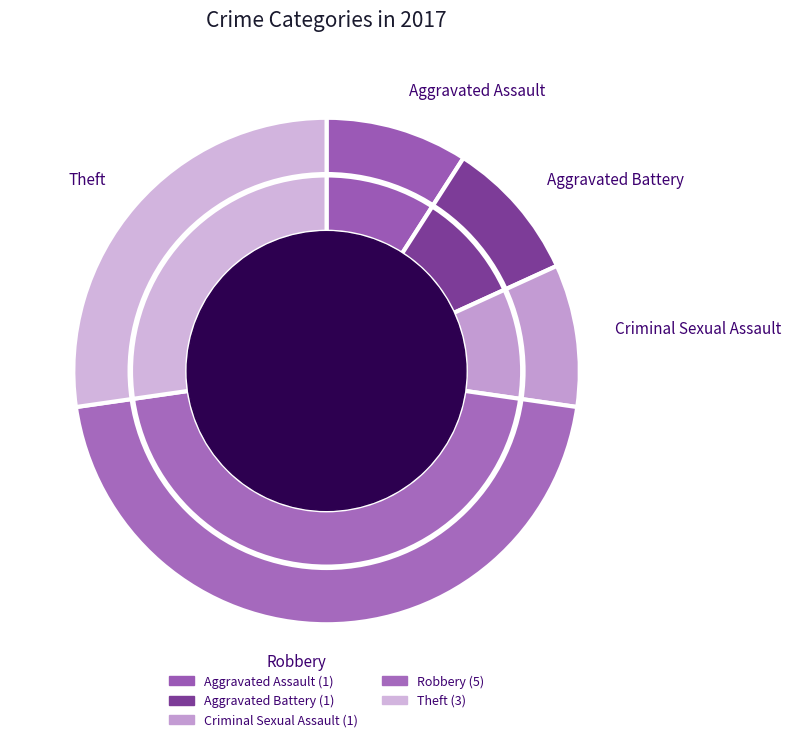

Count the number of slices in the pie.

5